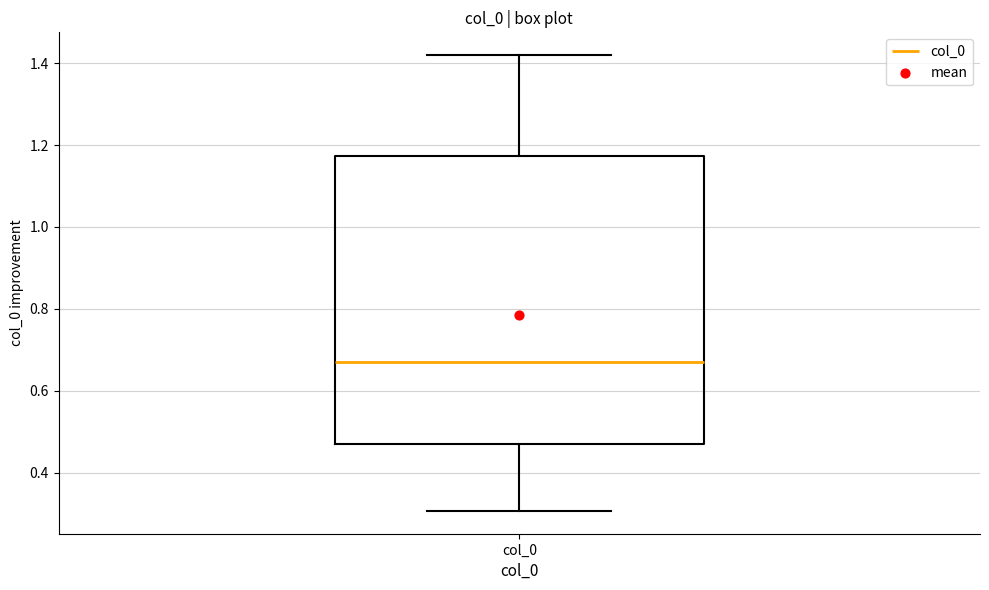

Transcribe this box plot: give where the median line is, the range the box spans, and where the two whiskers end, as read against the y-axis. The values are not printed on the chart, so give them approximately, as read against the axis.

median 0.68, box 0.48 to 1.18, whiskers 0.30 to 1.42